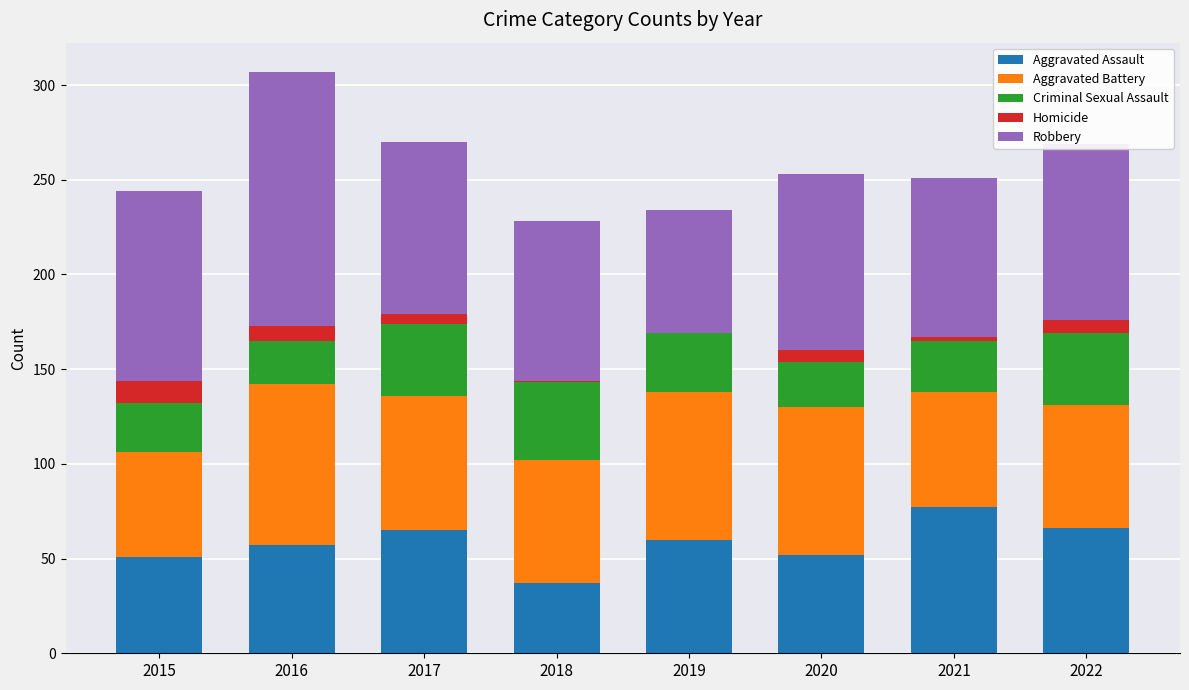

Is it true that Aggravated Assault equals 52 at 2020?

True